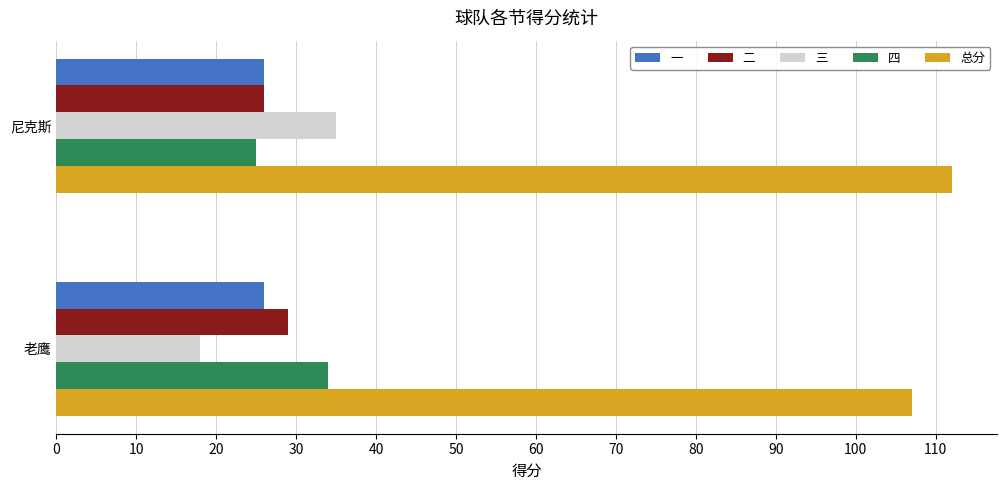

Is the value of 三 at 老鹰 greater than the value of 一 at 老鹰?

No